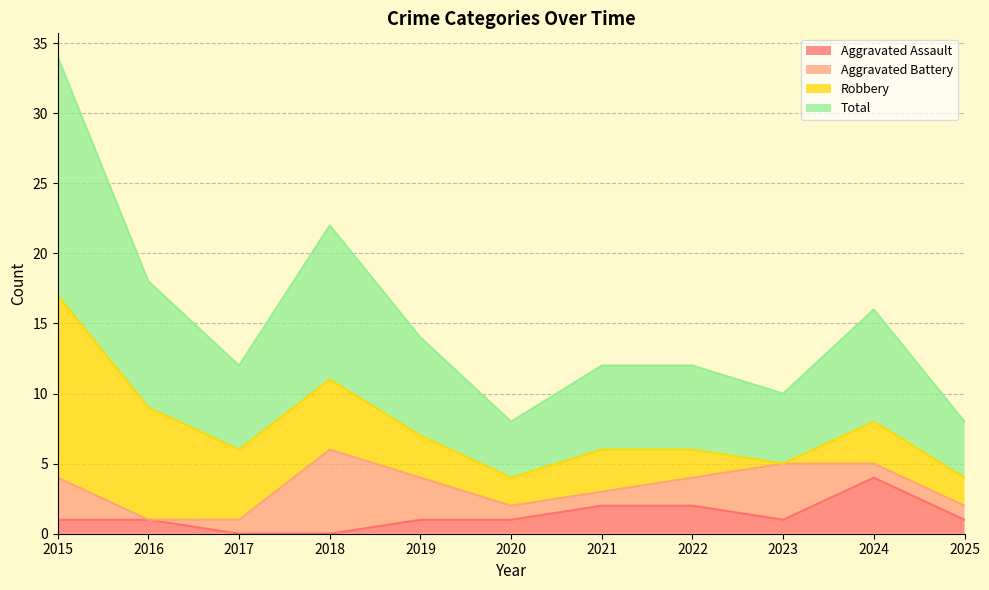

Is it true that Total equals 7 at 2019?

True